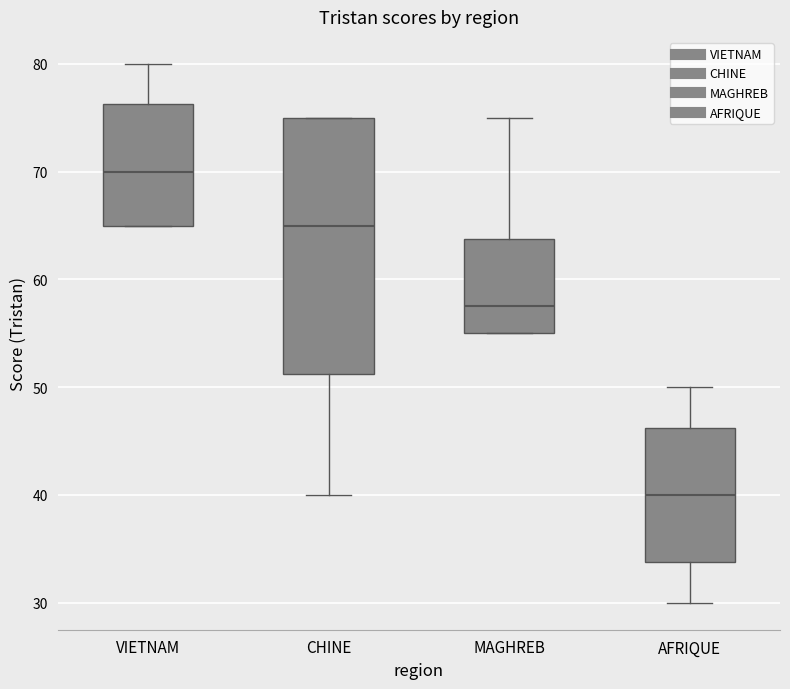

Where does the median line of the box for VIETNAM sit on the y-axis? The values are not printed on the chart, so give them approximately, as read against the axis.

70